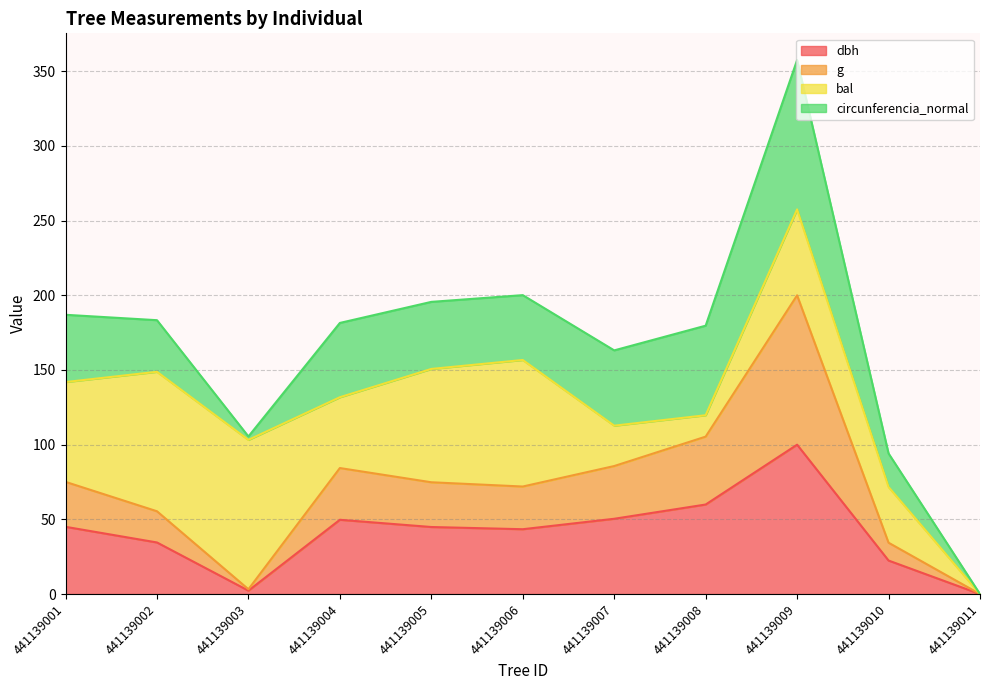

True or false: g has more than 2 points higher than both neighbors.

False